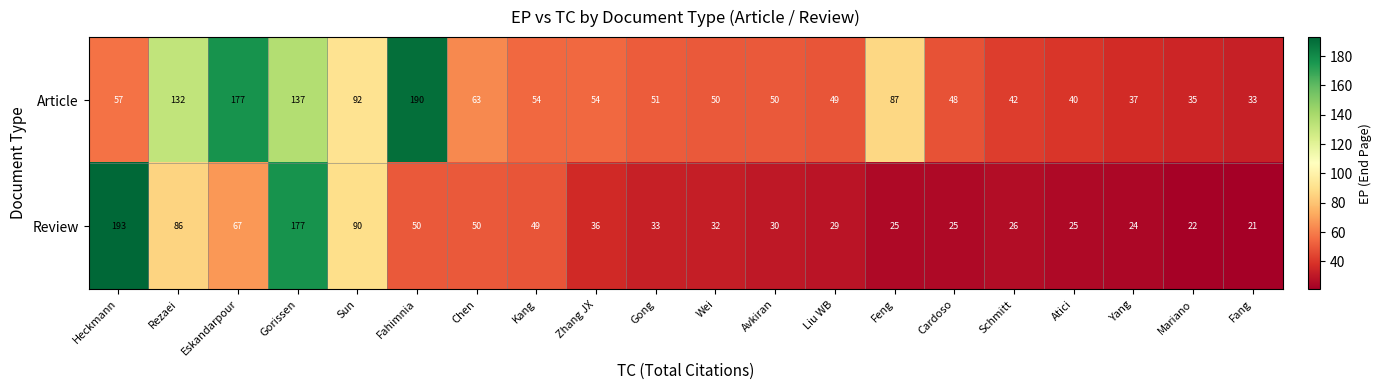

What is the sum of all Review values?

1090